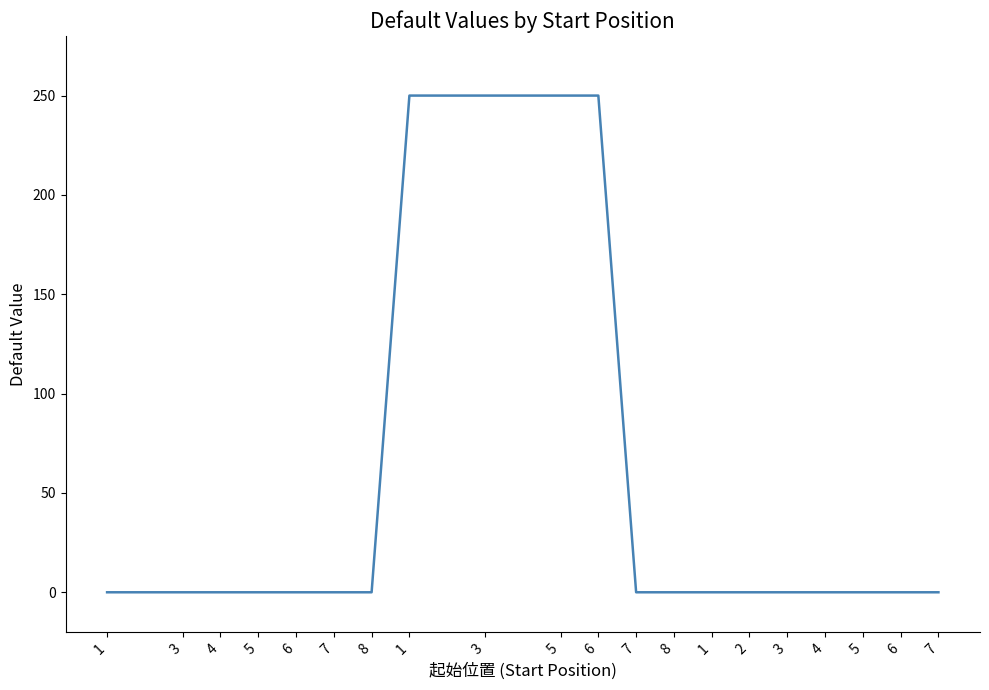

How many lines are shown in the chart?

1